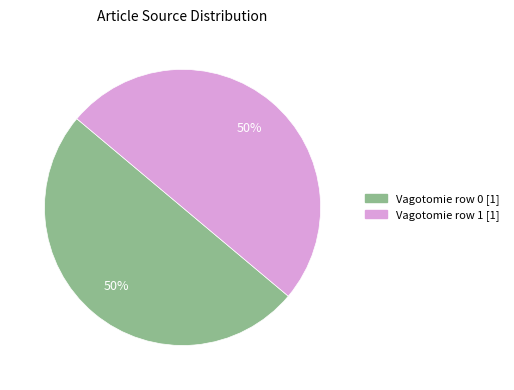

To the nearest percent, what is the average slice percentage?

50%